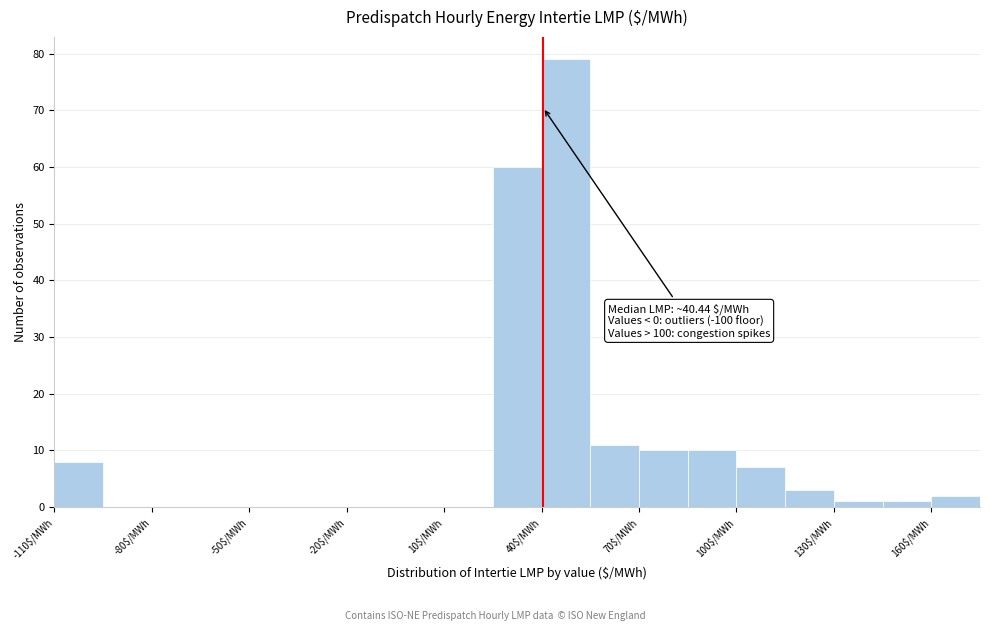

Read against the x-axis, roughly where is the centre of the tallest bar?

50